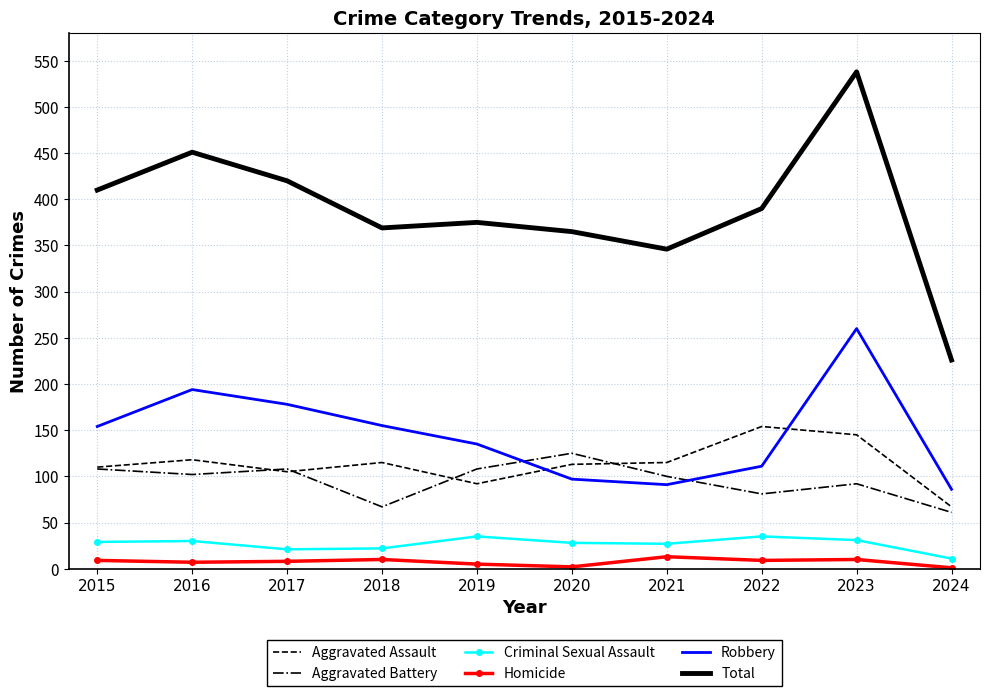

Between which two adjacent categories do Aggravated Assault and Robbery first intersect?

2019 and 2020